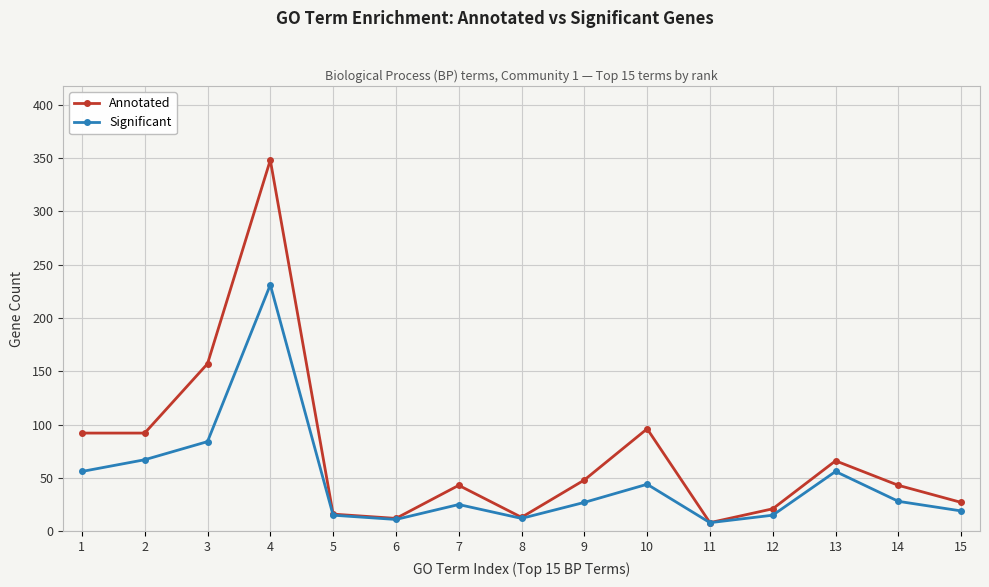

Rank the series by their maximum value, from highest to lowest.

Annotated, Significant